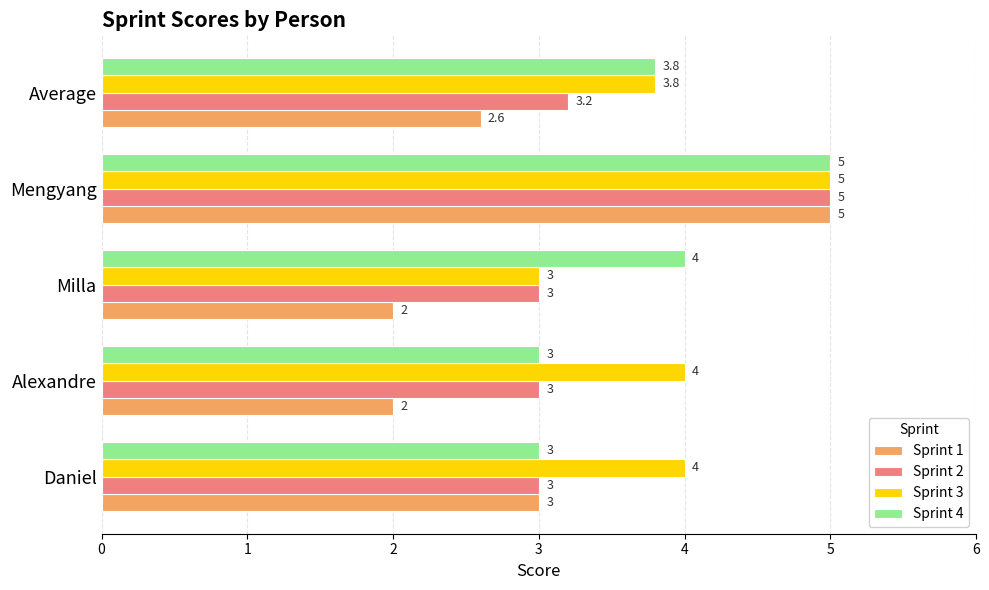

Which series has the widest spread of values?

Sprint 1